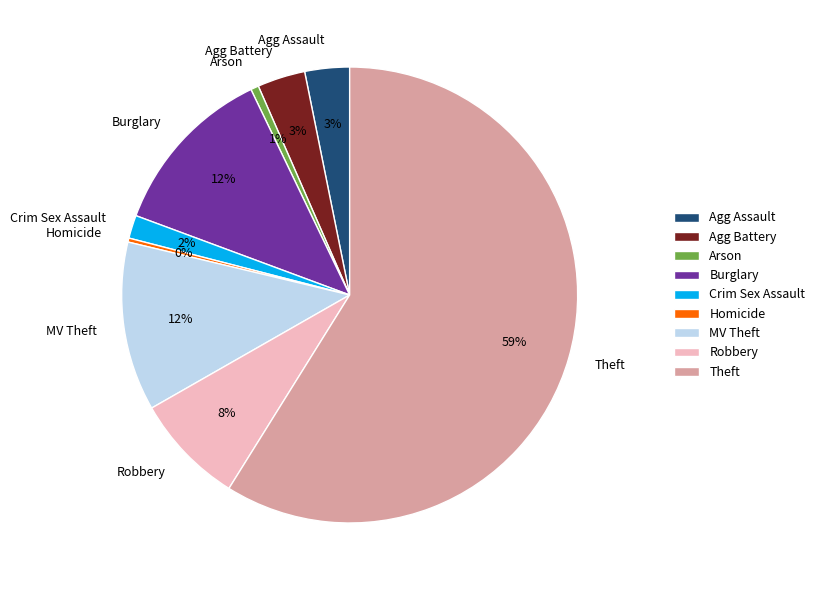

What percentage is the Agg Assault slice, to the nearest percent?

3%